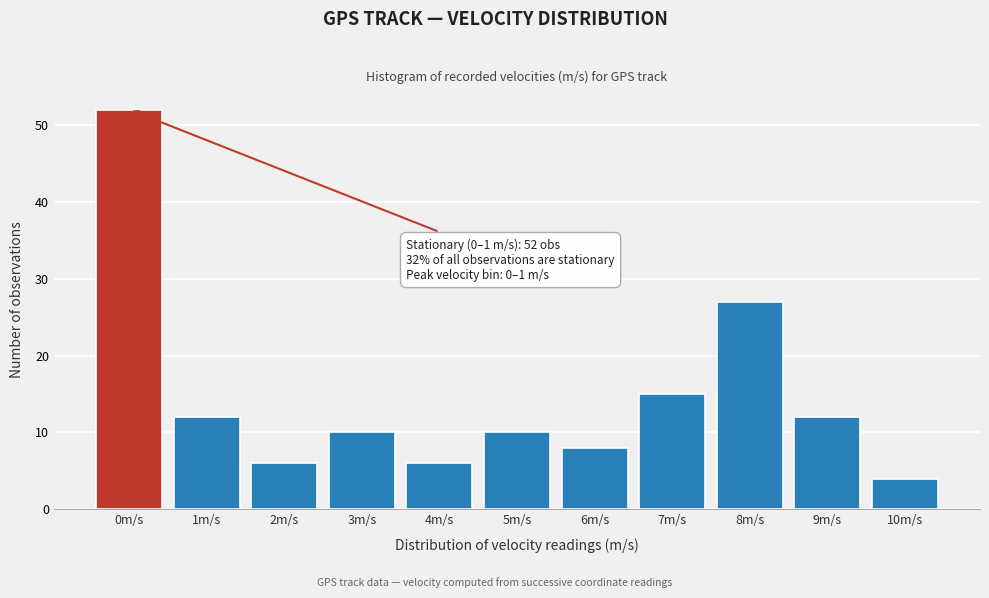

Reading left to right, what are all the values shown in this chart?

52	12	6	10	6	10	8	15	27	12	4